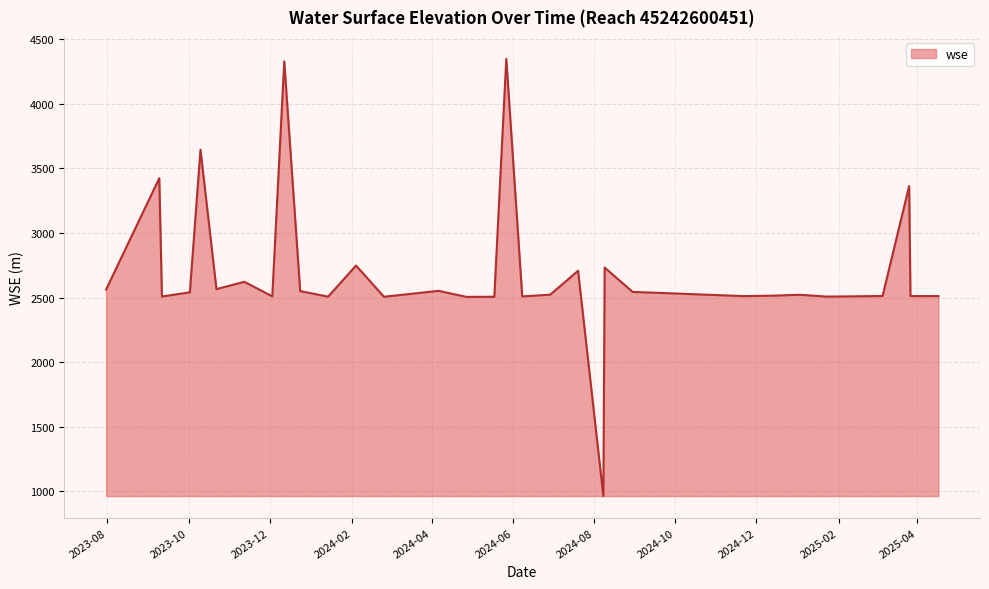

How many series are shown in this chart?

1